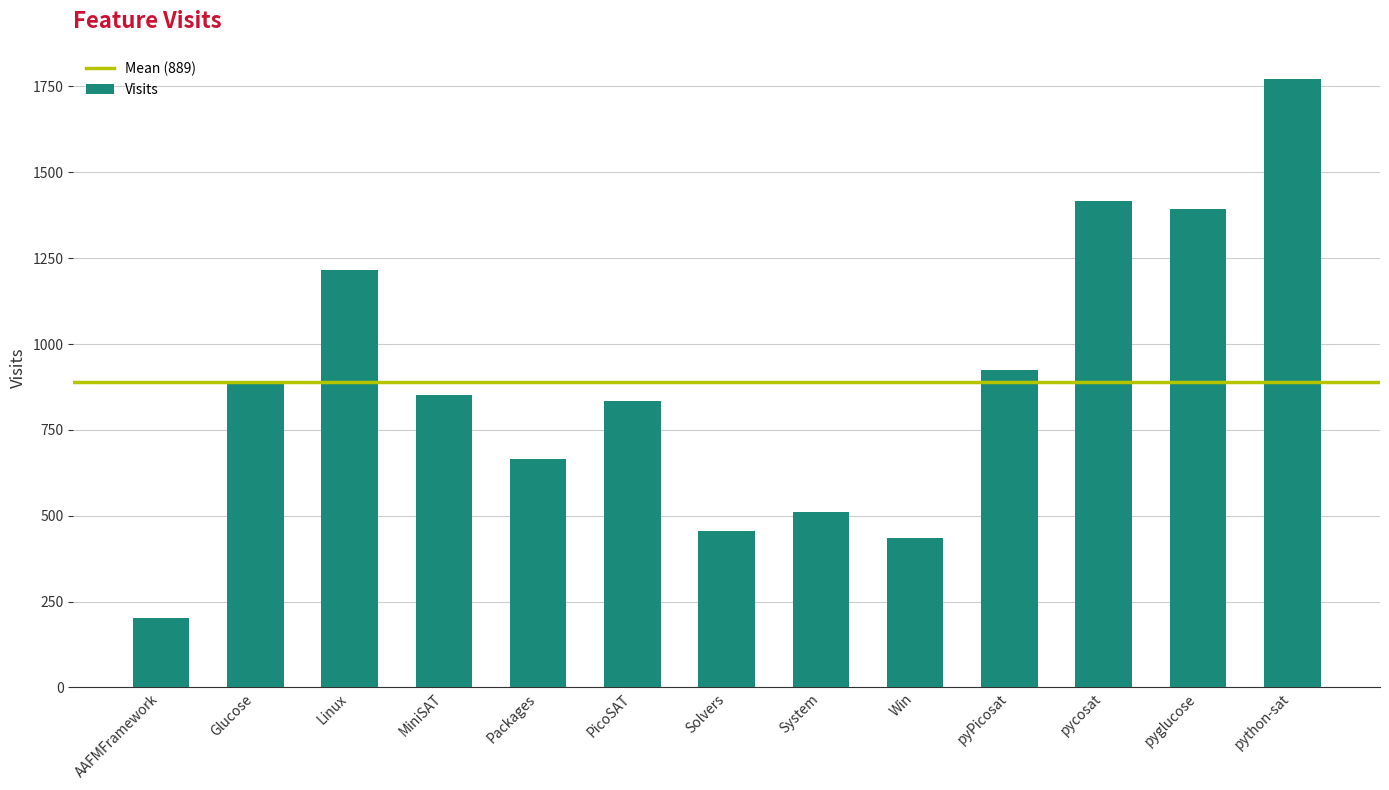

Are the bars grouped side by side (vs. stacked)?

No